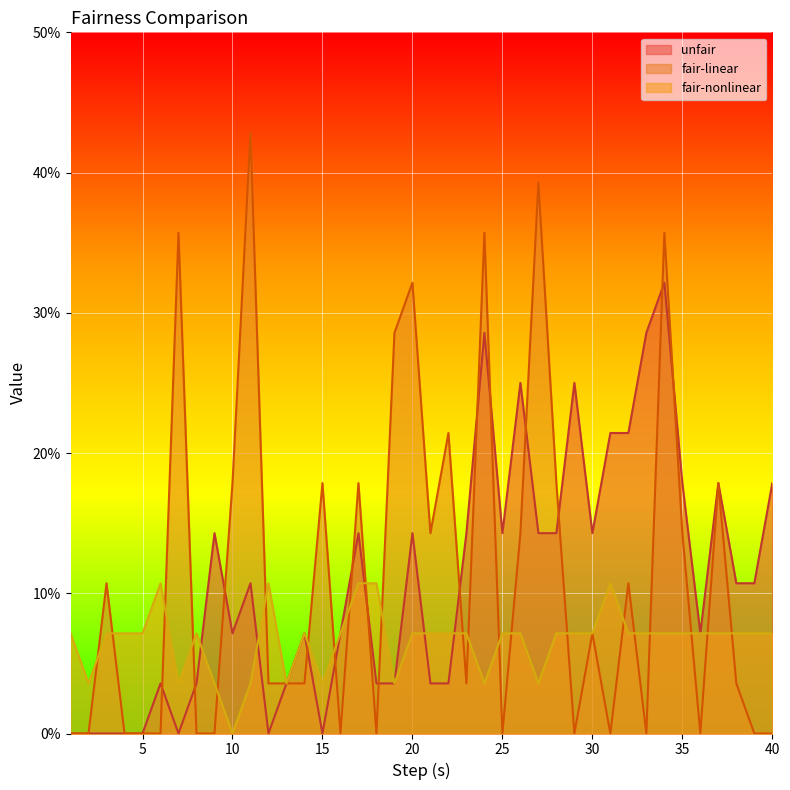

Reading left to right, what are all the values shown in this chart?

unfair: 0.0	0.0	0.0	0.0	0.0	0.0	0.0	0.0	0.1	0.1	0.1	0.0	0.0	0.1	0.0	0.1	0.1	0.0	0.0	0.1	0.0	0.0	0.1	0.3	0.1	0.2	0.1	0.1	0.2	0.1	0.2	0.2	0.3	0.3	0.2	0.1	0.2	0.1	0.1	0.2
fair-linear: 0.0	0.0	0.1	0.0	0.0	0.0	0.4	0.0	0.0	0.2	0.4	0.0	0.0	0.0	0.2	0.0	0.2	0.0	0.3	0.3	0.1	0.2	0.0	0.4	0.0	0.1	0.4	0.2	0.0	0.1	0.0	0.1	0.0	0.4	0.1	0.0	0.2	0.0	0.0	0.0
fair-nonlinear: 0.1	0.0	0.1	0.1	0.1	0.1	0.0	0.1	0.0	0.0	0.0	0.1	0.0	0.1	0.0	0.1	0.1	0.1	0.0	0.1	0.1	0.1	0.1	0.0	0.1	0.1	0.0	0.1	0.1	0.1	0.1	0.1	0.1	0.1	0.1	0.1	0.1	0.1	0.1	0.1